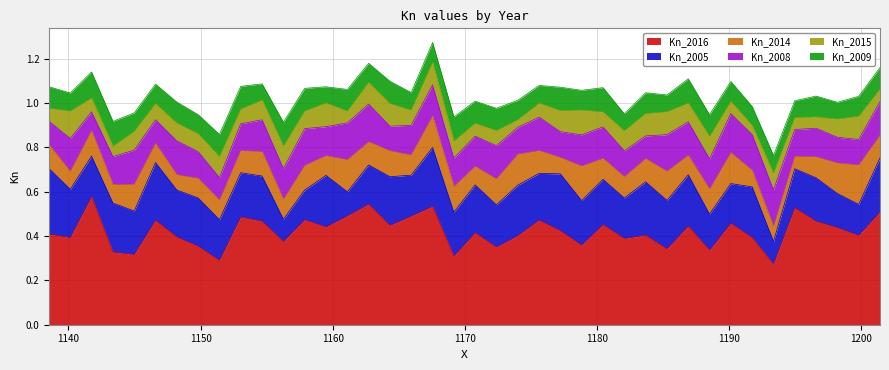

What are all the series names shown in the legend?

Kn_2016, Kn_2005, Kn_2014, Kn_2008, Kn_2015, Kn_2009